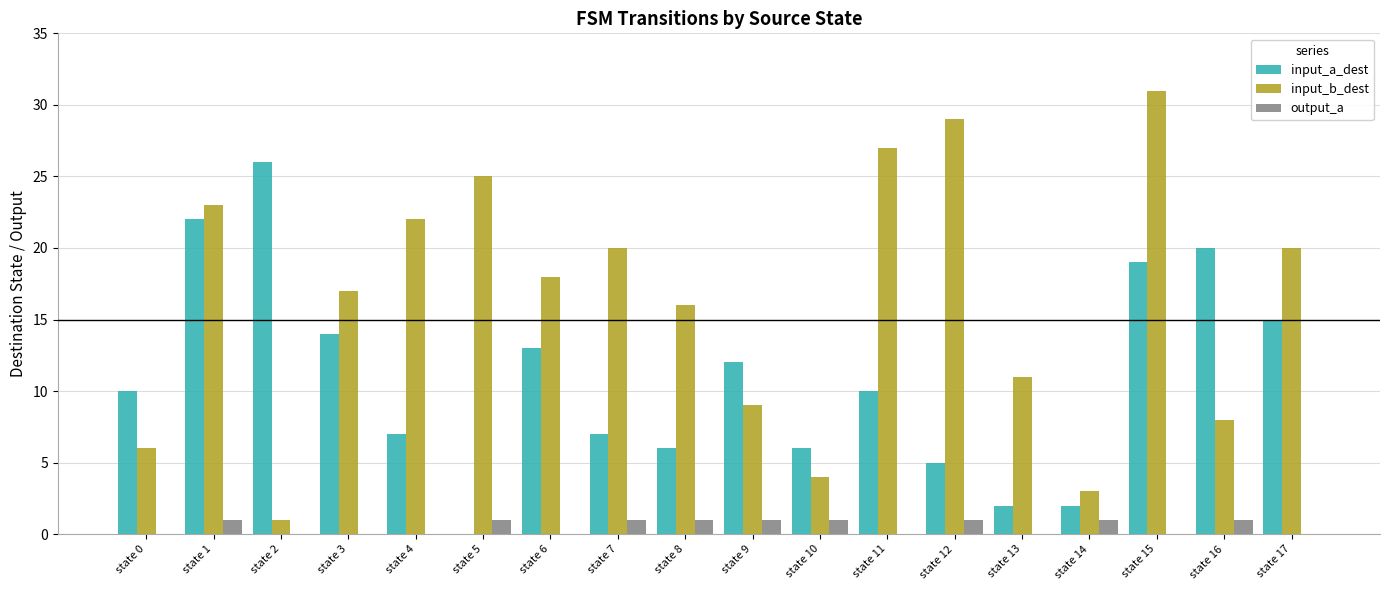

Which series has the largest total across all categories?

input_b_dest